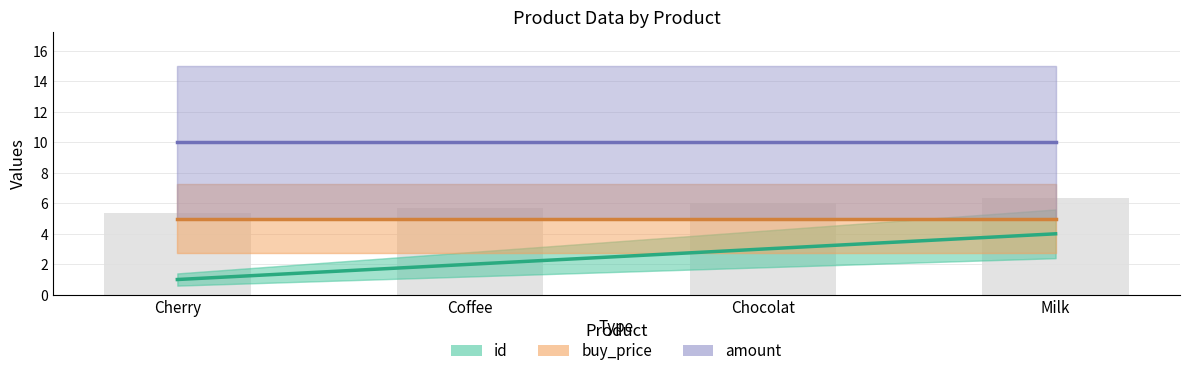

At which label does id reach its minimum?

Cherry